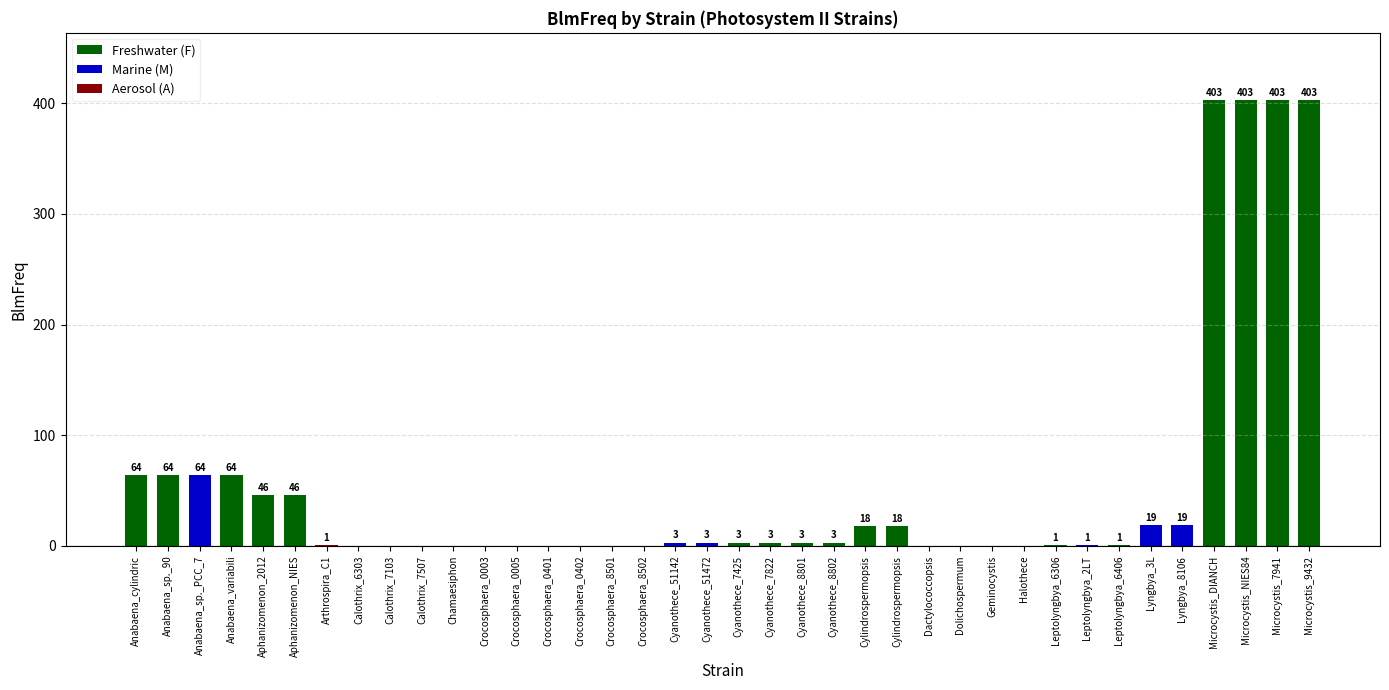

What is the sum of all values?

2056